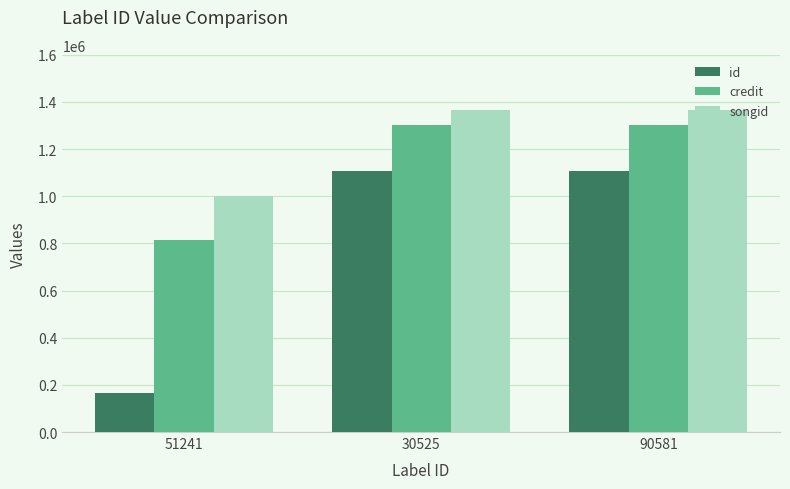

Count the number of categories in the chart.

3